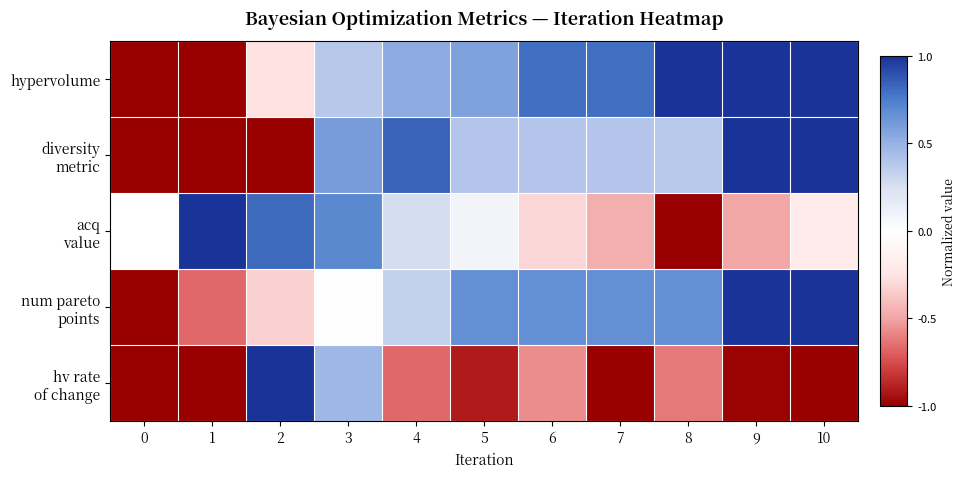

What is the smallest value displayed?

-1.0